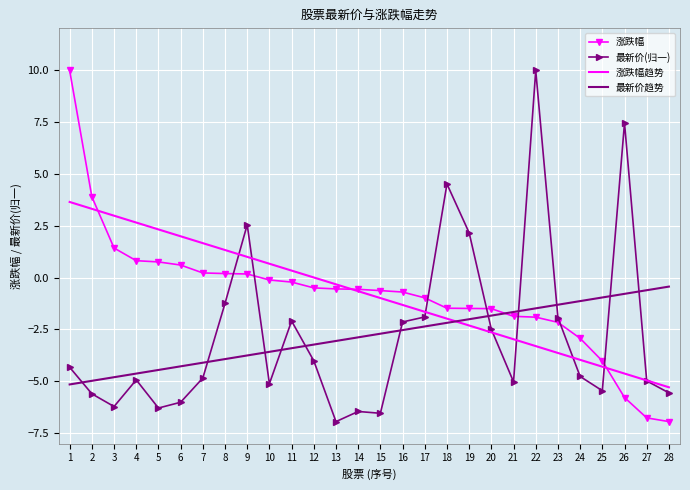

What is the spread (max minus min) of values at 3?

9.2